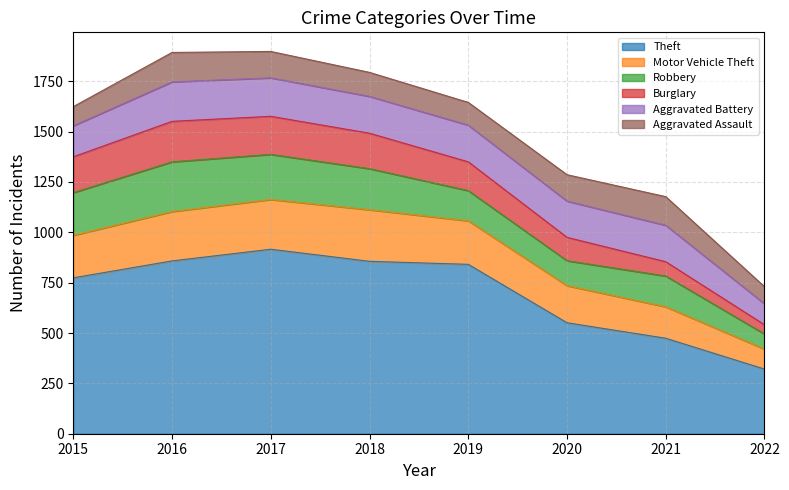

Is the value of Robbery at 2016 greater than the value of Aggravated Assault at 2017?

Yes